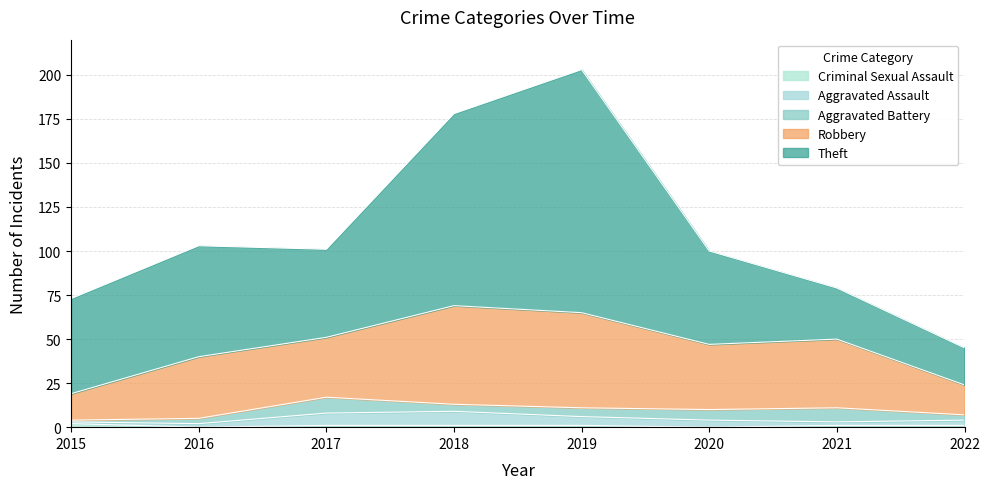

What is the sum of the Theft values at 2019 and 2021?

167